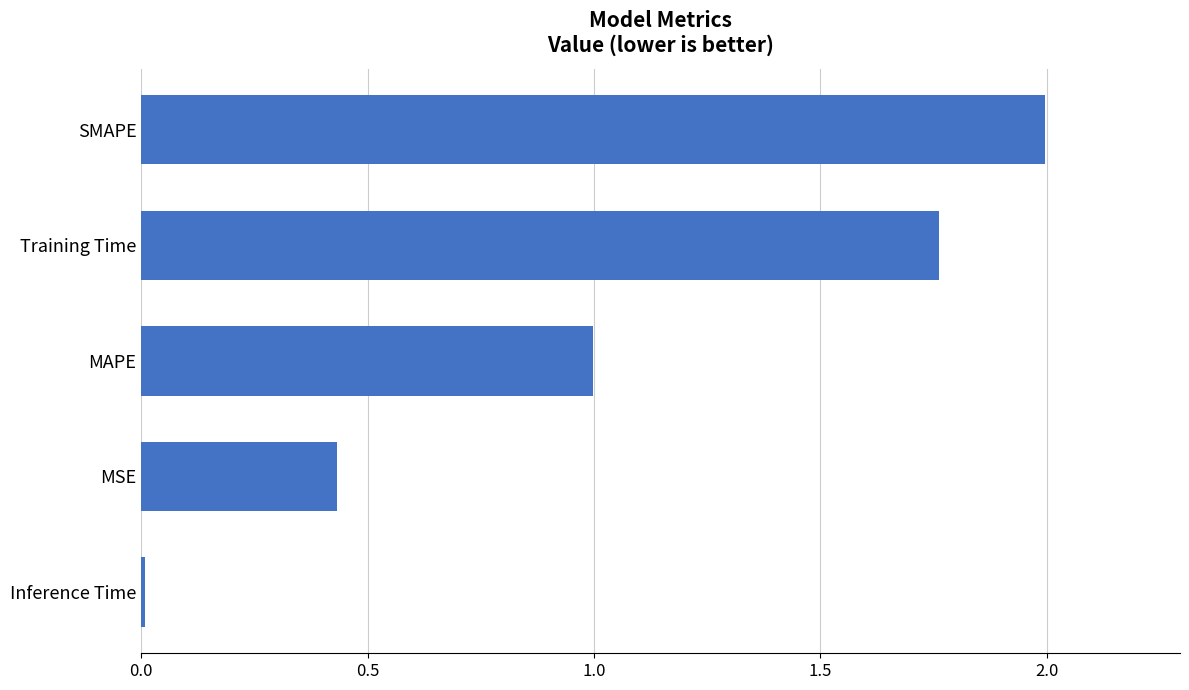

What is the difference between the maximum and minimum values?

2.0